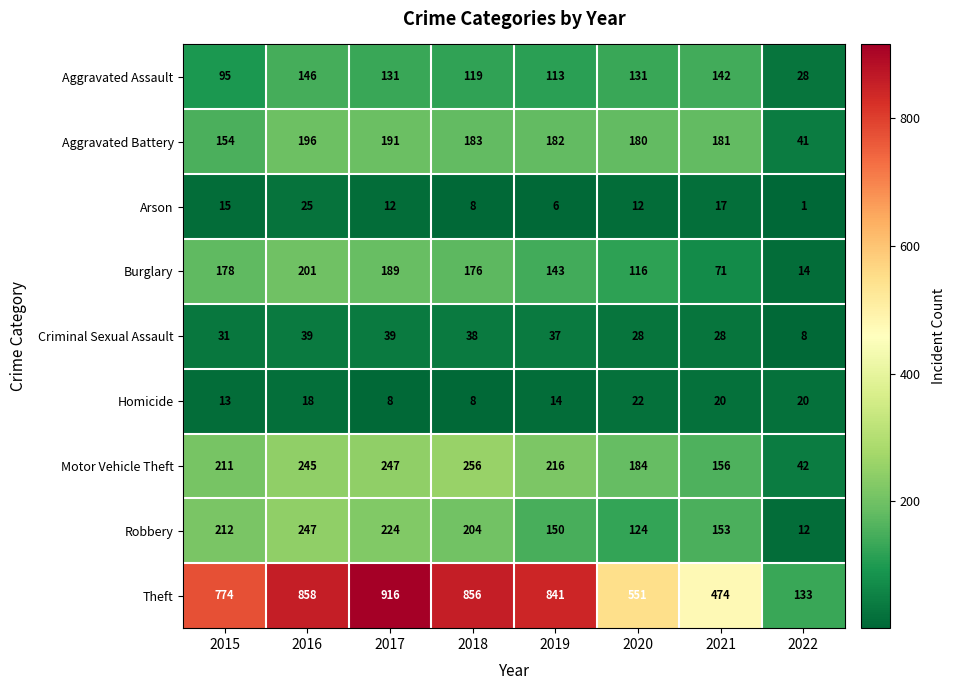

List the series in order of their peak value, highest first.

Theft, Motor Vehicle Theft, Robbery, Burglary, Aggravated Battery, Aggravated Assault, Criminal Sexual Assault, Arson, Homicide